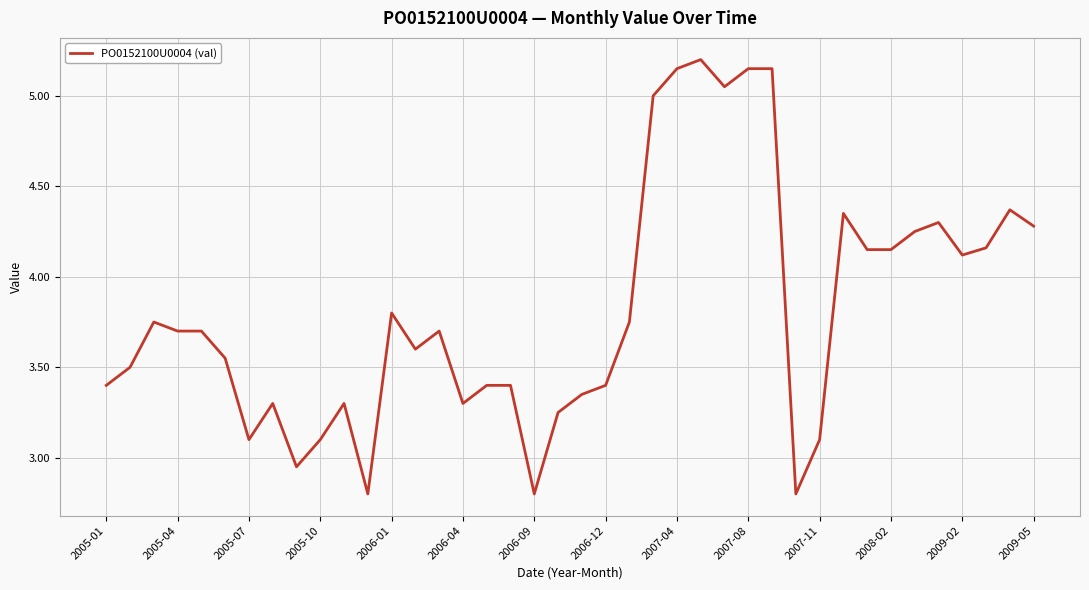

What is the difference between the maximum and minimum values?

2.4